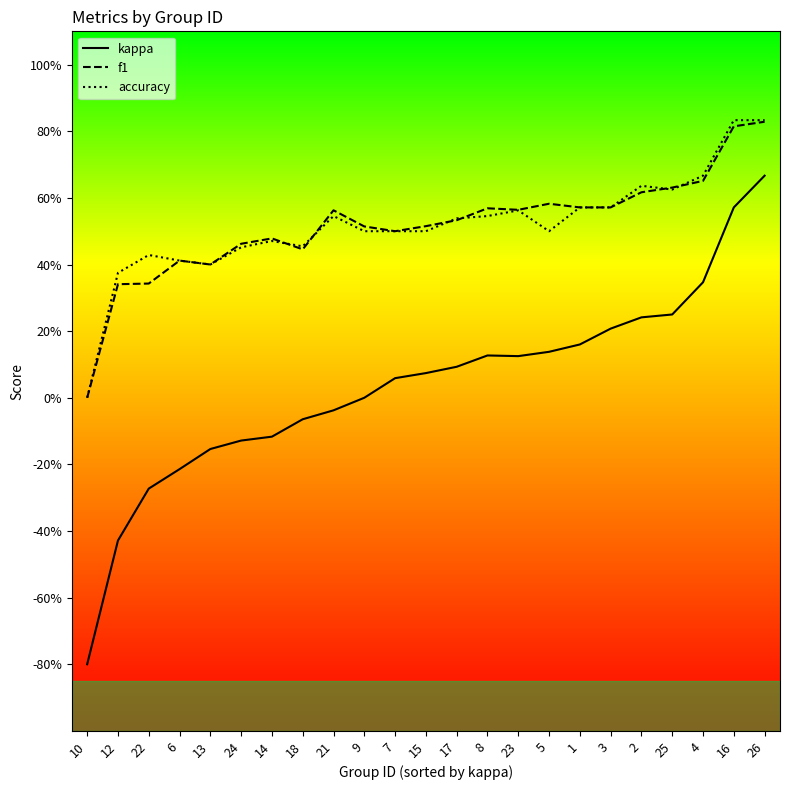

What are all the series names shown in the legend?

kappa, f1, accuracy